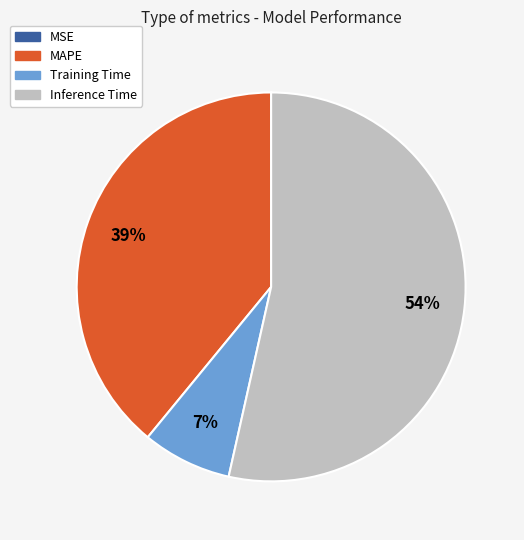

To the nearest percent, what is the average slice percentage?

25%